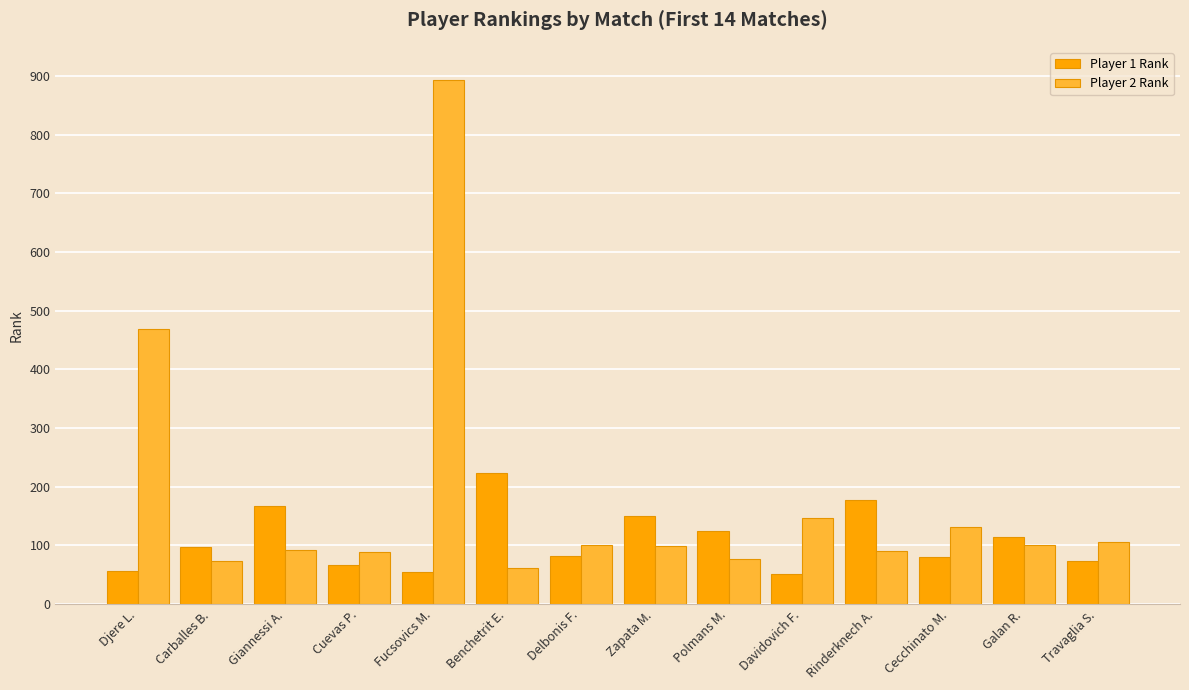

Is it true that Player 2 Rank equals 91 at Rinderknech A.?

True